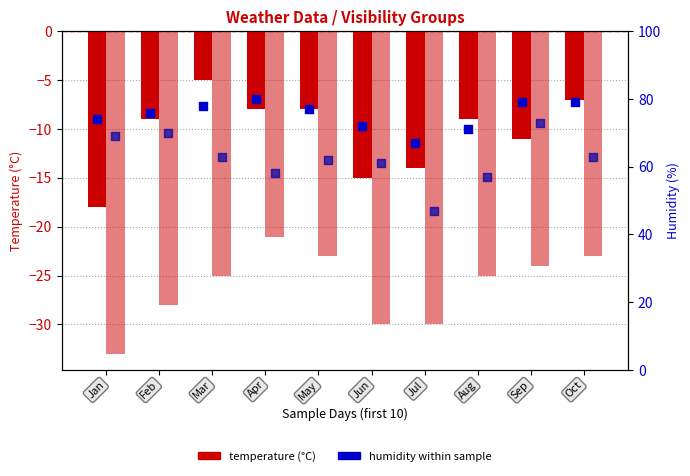

Is the value of Max TemperatureC at Jul greater than the value of Min TemperatureC at Oct?

Yes